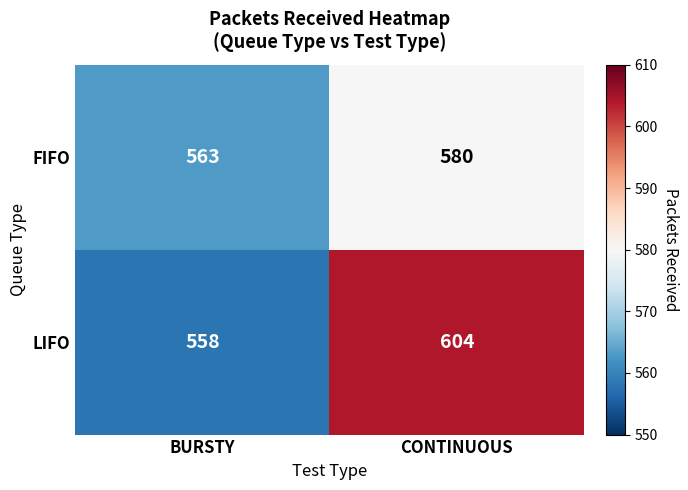

List the series in order of their overall mean, lowest first.

FIFO, LIFO